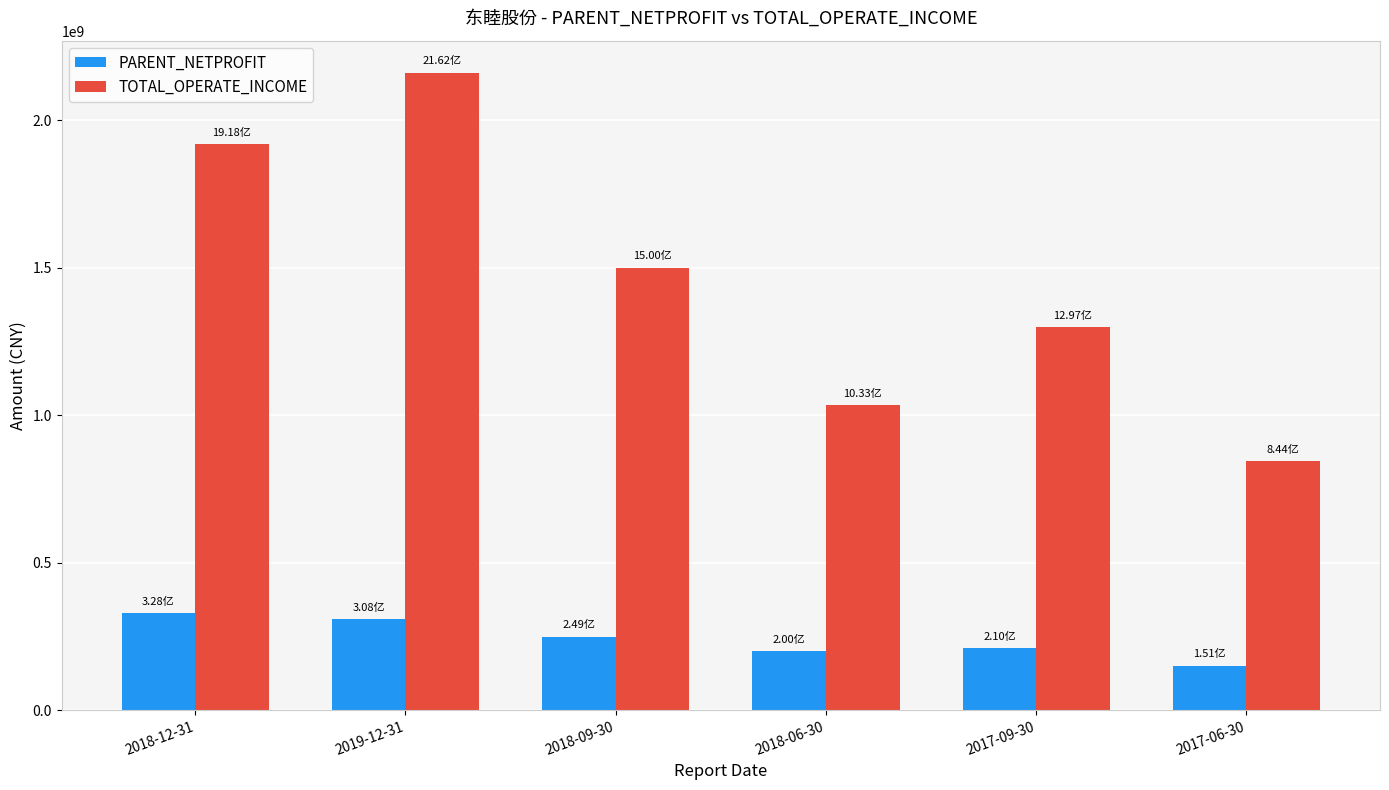

What is the greatest value displayed?

2161548085.5